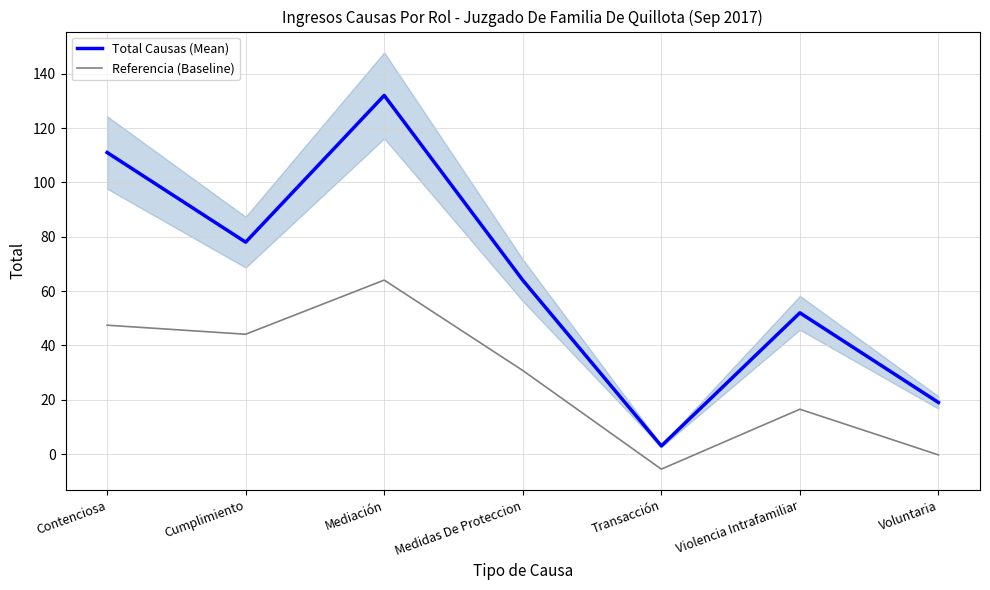

Where is the first local minimum for Total Causas (Mean)?

Cumplimiento